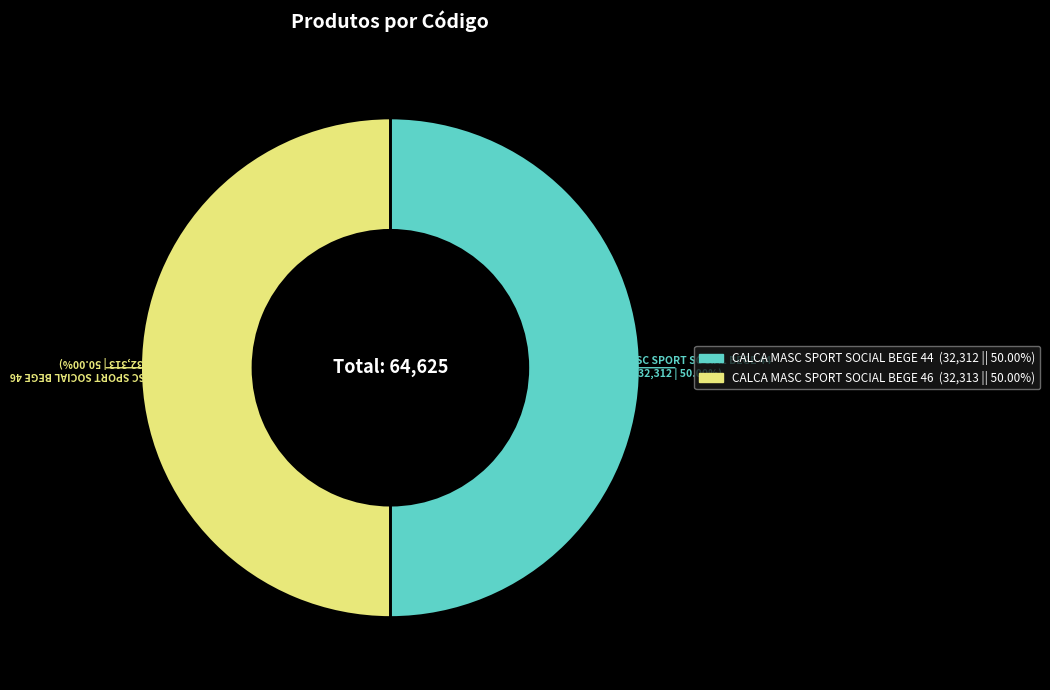

Is the sum of CALCA MASC SPORT SOCIAL BEGE 44 and CALCA MASC SPORT SOCIAL BEGE 46 greater than half?

Yes